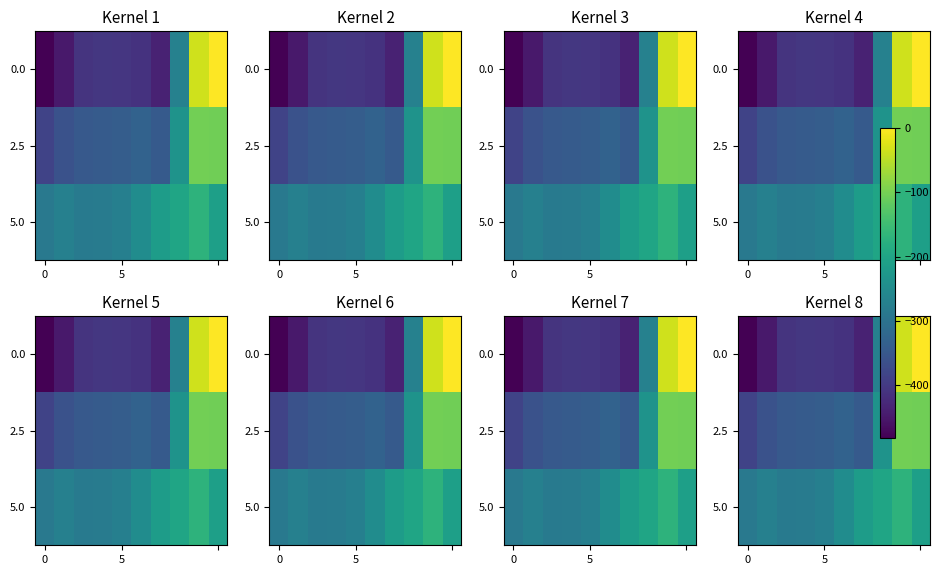

List the series in order of their overall mean, highest first.

5.0, 2.5, 0.0